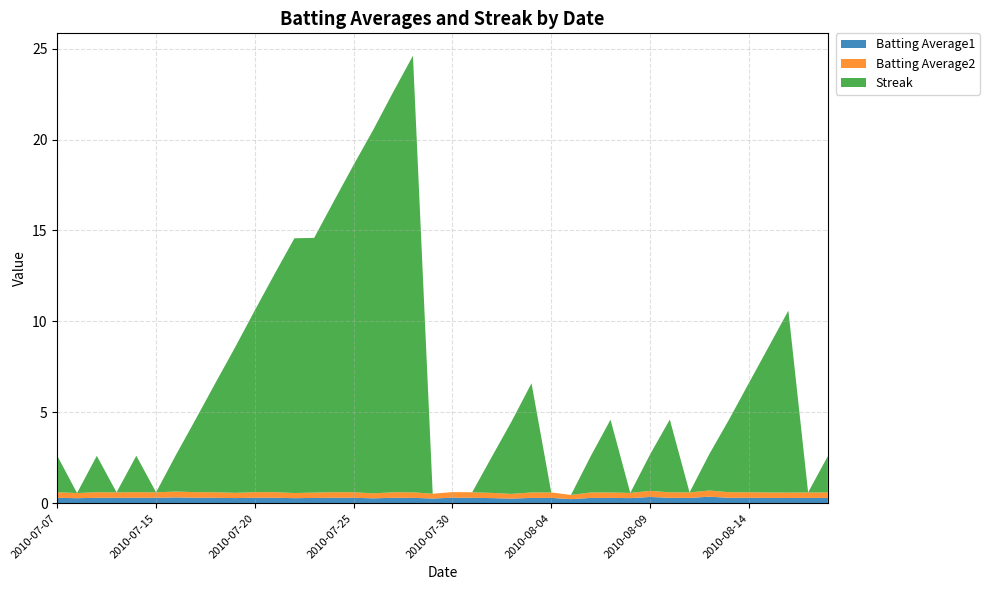

Reading left to right, transcribe all the data shown in this chart.

Batting Average1: 2010-07-07=0.3	2010-07-08=0.3	2010-07-09=0.3	2010-07-10=0.3	2010-07-11=0.3	2010-07-15=0.3	2010-07-16=0.3	2010-07-17=0.3	2010-07-18=0.3	2010-07-19=0.3	2010-07-20=0.3	2010-07-21=0.3	2010-07-22=0.3	2010-07-23=0.3	2010-07-24=0.3	2010-07-25=0.3	2010-07-26=0.3	2010-07-27=0.3	2010-07-28=0.3	2010-07-29=0.3	2010-07-30=0.3	2010-07-31=0.3	2010-08-01=0.3	2010-08-02=0.3	2010-08-03=0.3	2010-08-04=0.3	2010-08-05=0.2	2010-08-06=0.3	2010-08-07=0.3	2010-08-08=0.3	2010-08-09=0.4	2010-08-10=0.3	2010-08-11=0.3	2010-08-12=0.4	2010-08-13=0.3	2010-08-14=0.3	2010-08-15=0.3	2010-08-16=0.3	2010-08-17=0.3	2010-08-18=0.3
Batting Average2: 2010-07-07=0.3	2010-07-08=0.3	2010-07-09=0.3	2010-07-10=0.3	2010-07-11=0.3	2010-07-15=0.3	2010-07-16=0.3	2010-07-17=0.3	2010-07-18=0.3	2010-07-19=0.3	2010-07-20=0.3	2010-07-21=0.3	2010-07-22=0.3	2010-07-23=0.3	2010-07-24=0.3	2010-07-25=0.3	2010-07-26=0.3	2010-07-27=0.3	2010-07-28=0.3	2010-07-29=0.3	2010-07-30=0.3	2010-07-31=0.3	2010-08-01=0.3	2010-08-02=0.3	2010-08-03=0.3	2010-08-04=0.3	2010-08-05=0.2	2010-08-06=0.3	2010-08-07=0.3	2010-08-08=0.3	2010-08-09=0.3	2010-08-10=0.3	2010-08-11=0.3	2010-08-12=0.3	2010-08-13=0.3	2010-08-14=0.3	2010-08-15=0.3	2010-08-16=0.3	2010-08-17=0.3	2010-08-18=0.3
Streak: 2010-07-07=2.0	2010-07-08=0.0	2010-07-09=2.0	2010-07-10=0.0	2010-07-11=2.0	2010-07-15=0.0	2010-07-16=2.0	2010-07-17=4.0	2010-07-18=6.0	2010-07-19=8.0	2010-07-20=10.0	2010-07-21=12.0	2010-07-22=14.0	2010-07-23=14.0	2010-07-24=16.0	2010-07-25=18.0	2010-07-26=20.0	2010-07-27=22.0	2010-07-28=24.0	2010-07-29=0.0	2010-07-30=0.0	2010-07-31=0.0	2010-08-01=2.0	2010-08-02=4.0	2010-08-03=6.0	2010-08-04=0.0	2010-08-05=0.0	2010-08-06=2.0	2010-08-07=4.0	2010-08-08=0.0	2010-08-09=2.0	2010-08-10=4.0	2010-08-11=0.0	2010-08-12=2.0	2010-08-13=4.0	2010-08-14=6.0	2010-08-15=8.0	2010-08-16=10.0	2010-08-17=0.0	2010-08-18=2.0